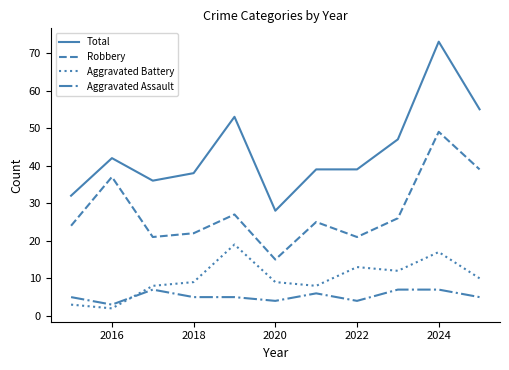

Which series has the widest spread of values?

Total